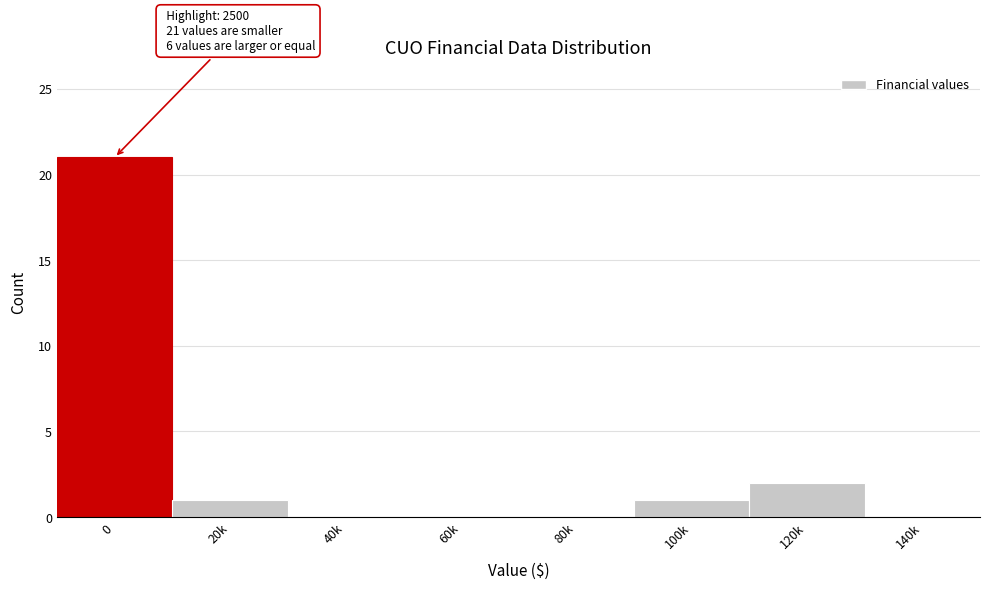

Reading right to left, list all the values displayed in this chart.

140k=0	120k=2	100k=1	80k=0	60k=0	40k=0	20k=1	0=21